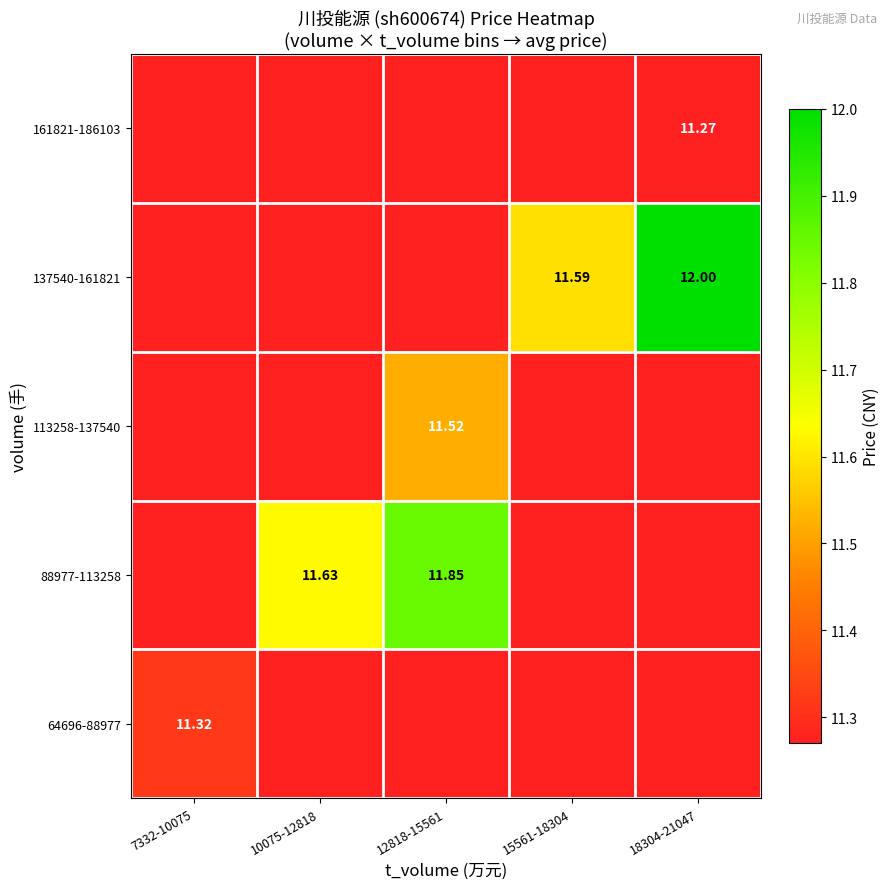

What is the total value across all series at 18304-21047?

57.1